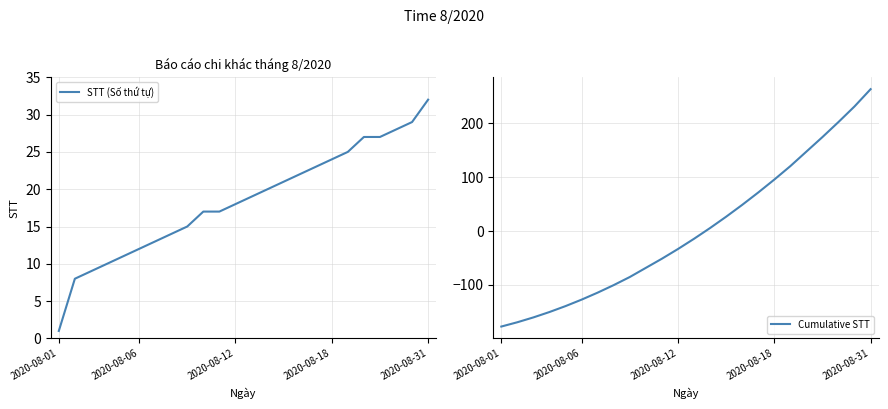

List the series in order of their overall mean, highest first.

STT (Số thứ tự), Cumulative STT